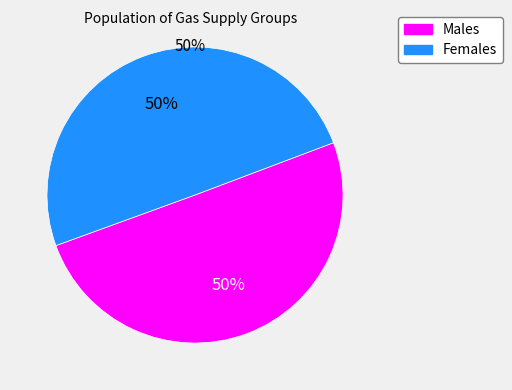

How many slices are in this pie chart?

2